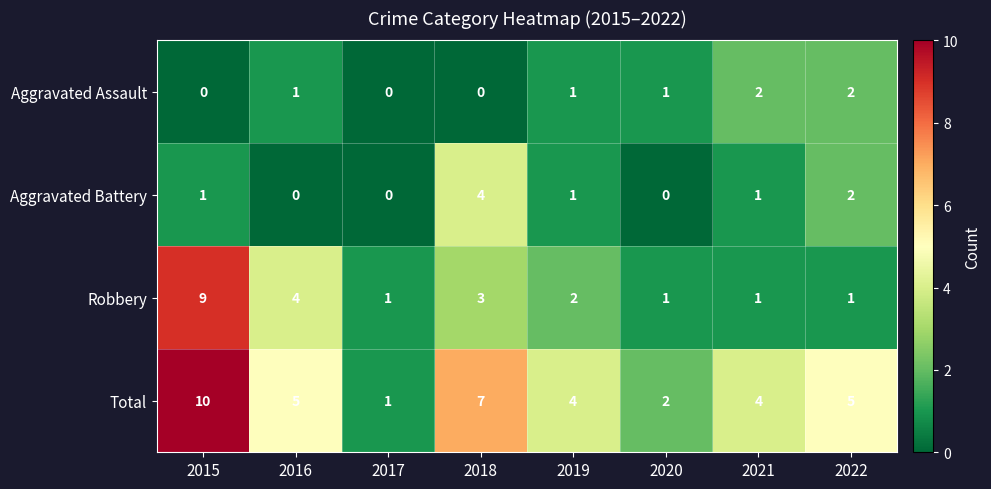

Which category has the highest value across all series?

2015